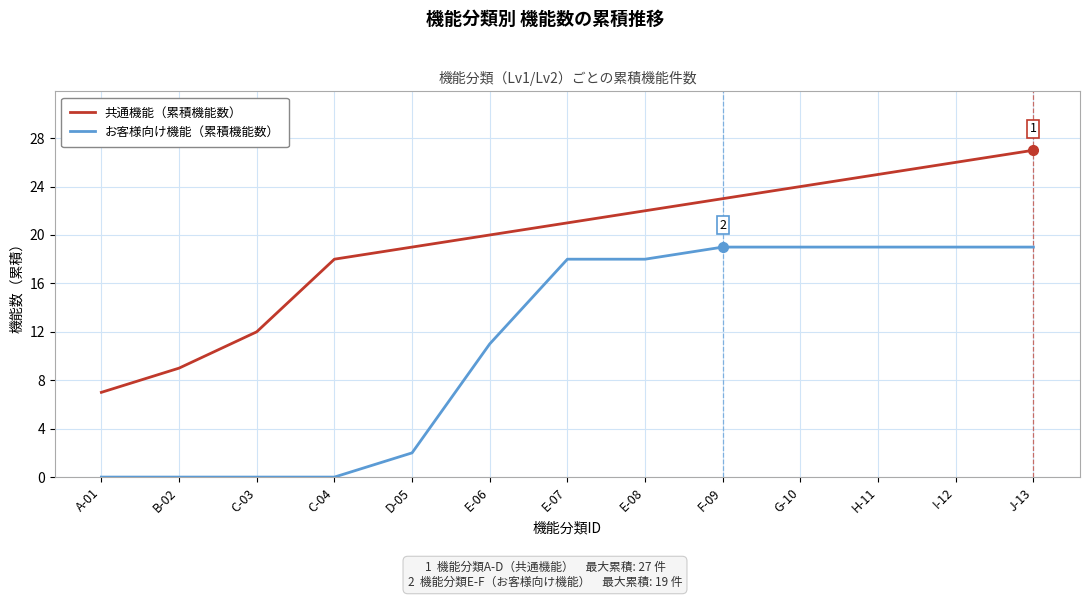

Between D-05 and G-10, which series saw the biggest shift?

お客様向け機能（累積機能数）